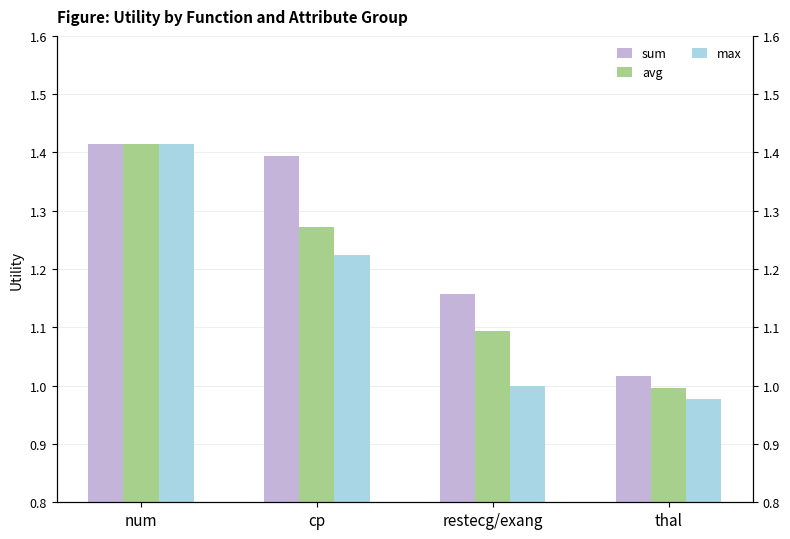

What is the total value across all series at cp?

3.9